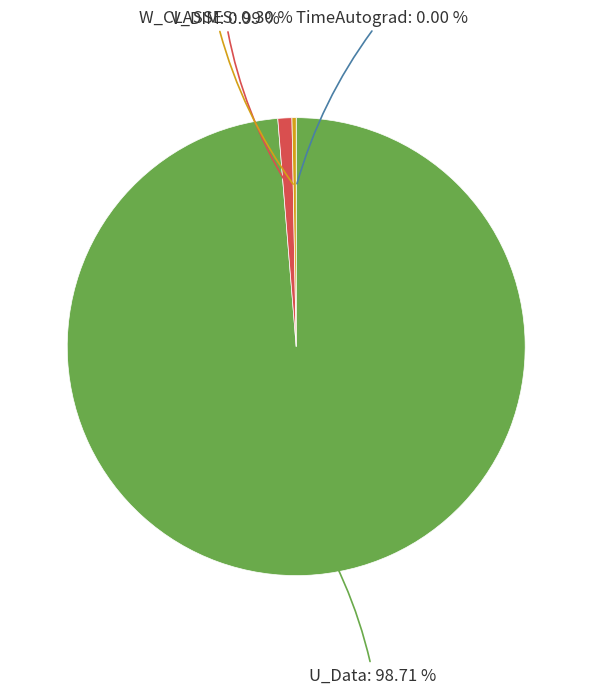

Does any single category account for the majority?

Yes